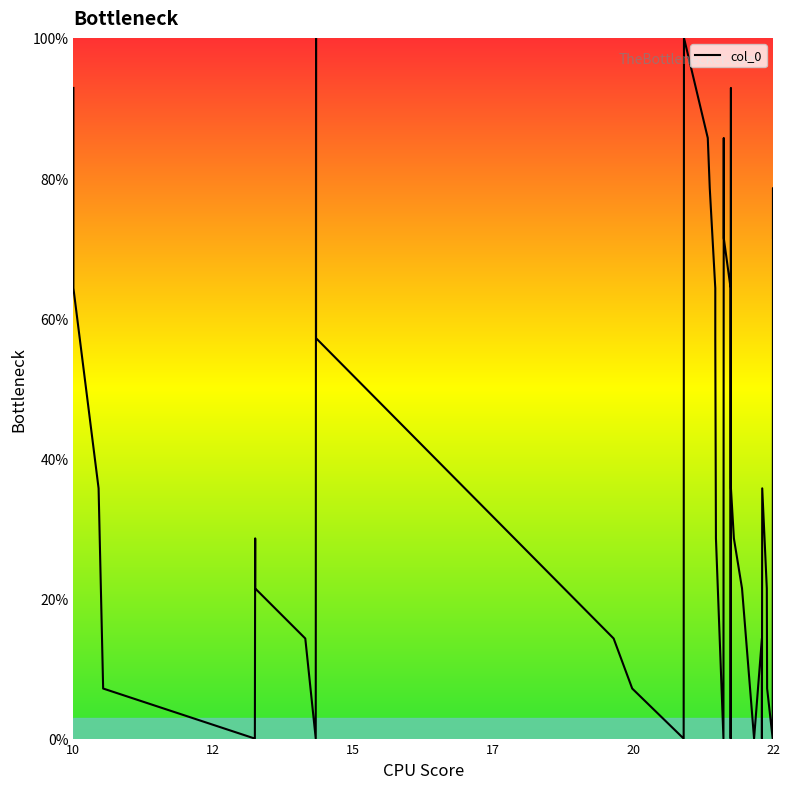

What is the difference between the maximum and minimum values?

100.0